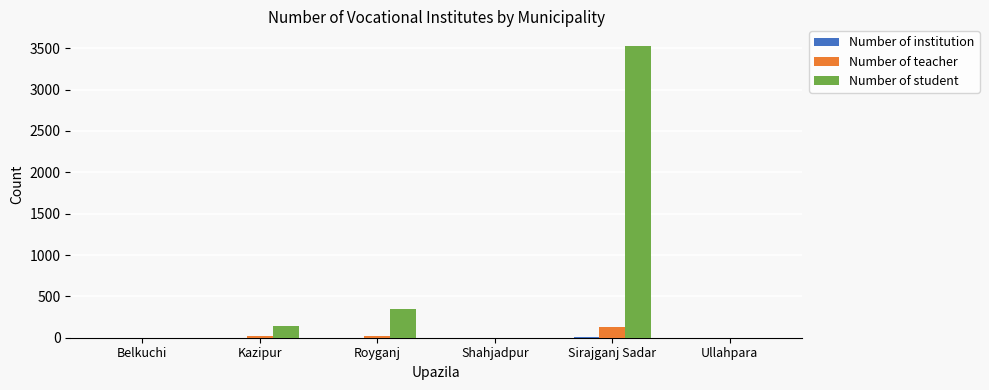

Between Kazipur and Royganj, which series saw the biggest shift?

Number of student